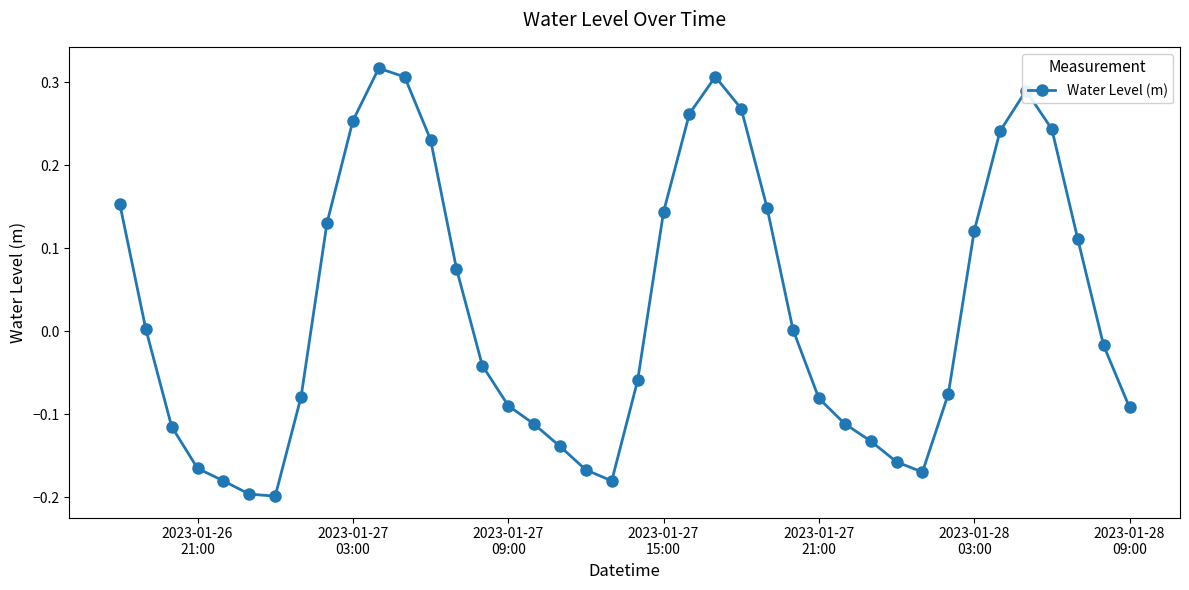

How many categories are shown in the chart?

40